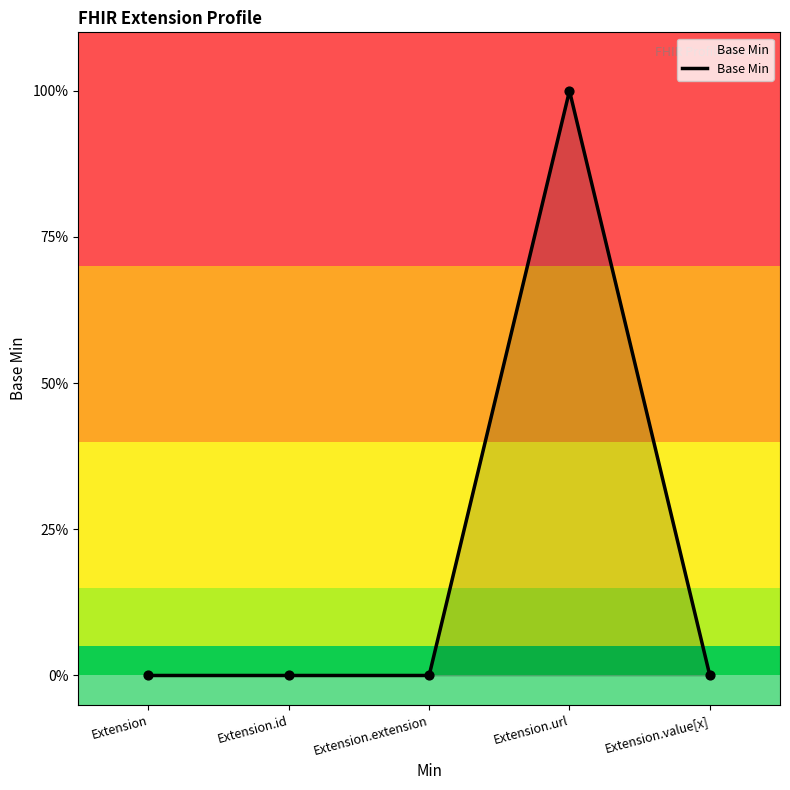

Between Extension.id and Extension.extension, which is larger?

Extension.id